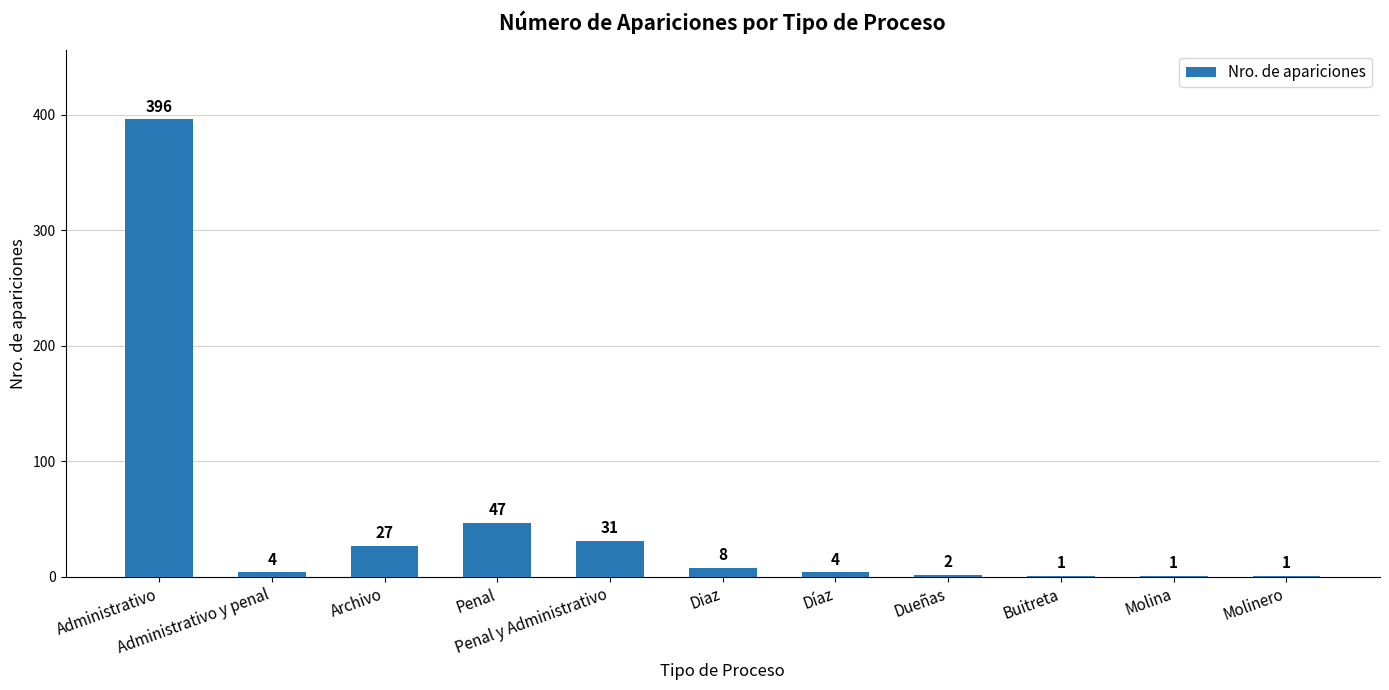

What is the maximum value shown in the chart?

396